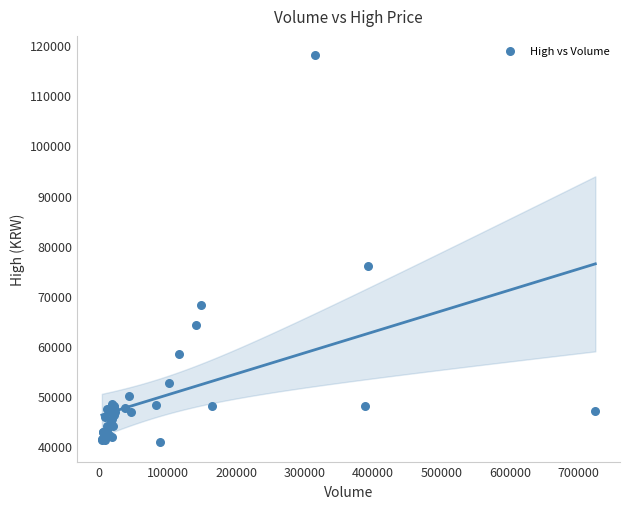

What Y value in the scatter plot is closest to 79375?

75900